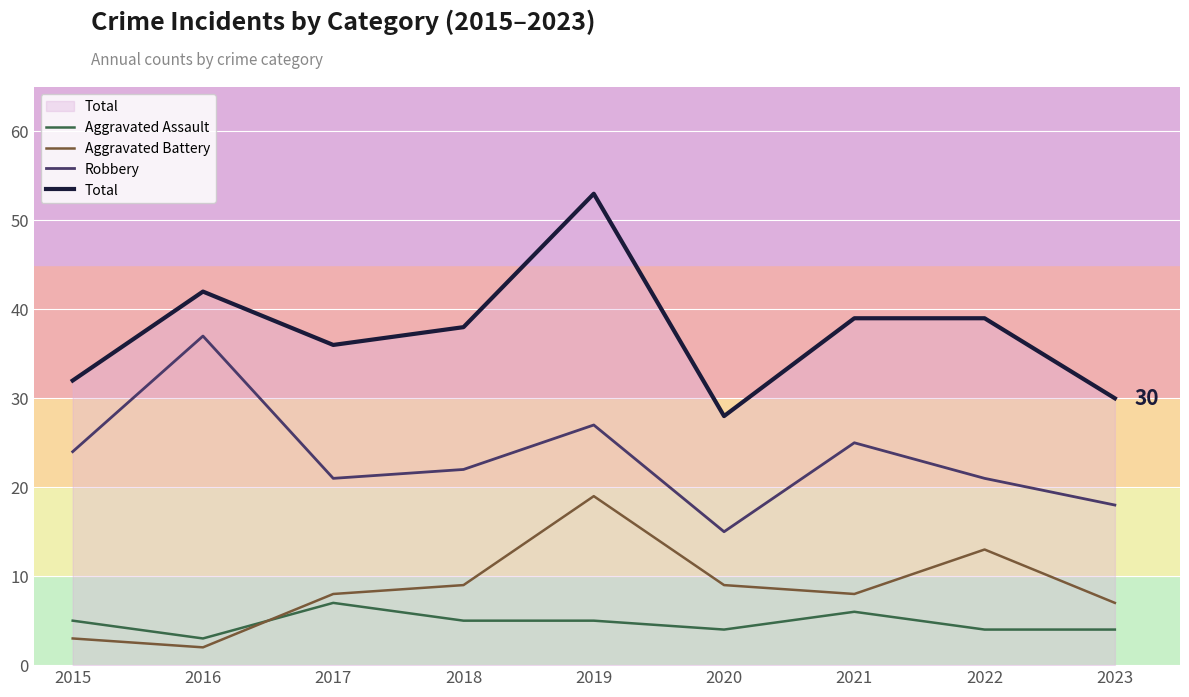

Reading left to right, what are all the values shown in this chart?

Aggravated Assault: 2015=5	2016=3	2017=7	2018=5	2019=5	2020=4	2021=6	2022=4	2023=4
Aggravated Battery: 2015=3	2016=2	2017=8	2018=9	2019=19	2020=9	2021=8	2022=13	2023=7
Robbery: 2015=24	2016=37	2017=21	2018=22	2019=27	2020=15	2021=25	2022=21	2023=18
Total: 2015=32	2016=42	2017=36	2018=38	2019=53	2020=28	2021=39	2022=39	2023=30